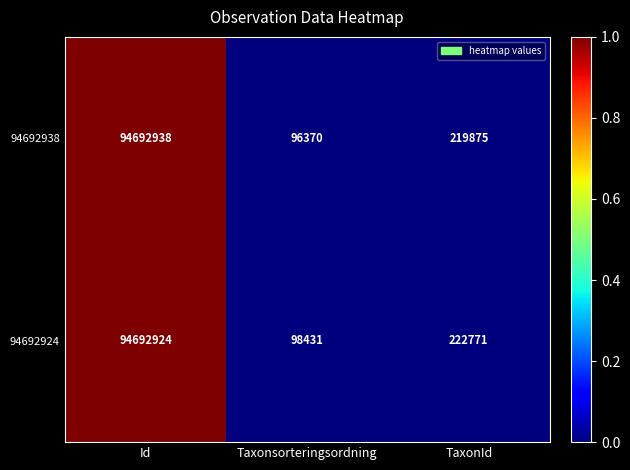

Reading left to right, list all the values displayed in this chart.

94692938: Id=94692938	Taxonsorteringsordning=96370	TaxonId=219875
94692924: Id=94692924	Taxonsorteringsordning=98431	TaxonId=222771